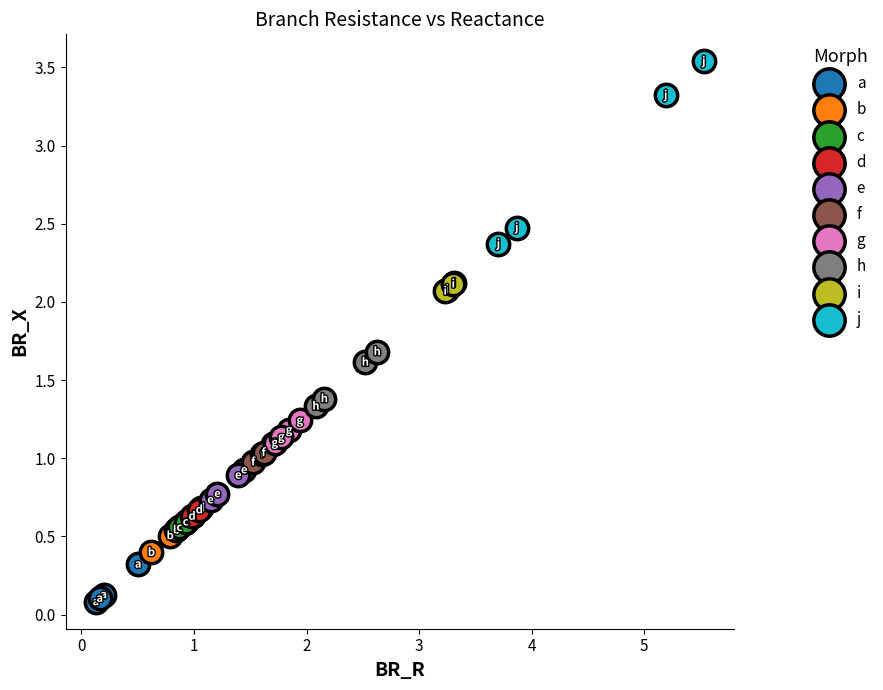

Which series has the largest Y range (max minus min)?

j